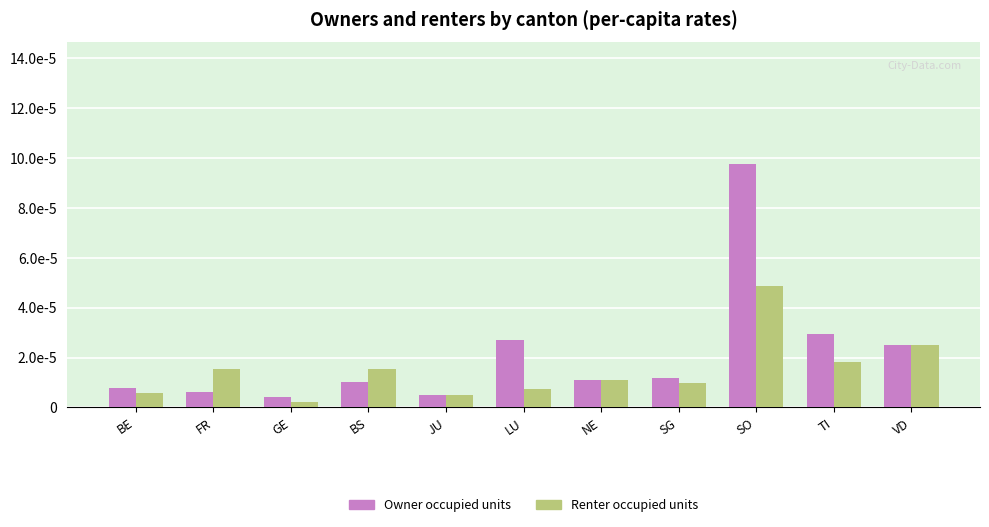

Are the bars grouped side by side (vs. stacked)?

Yes